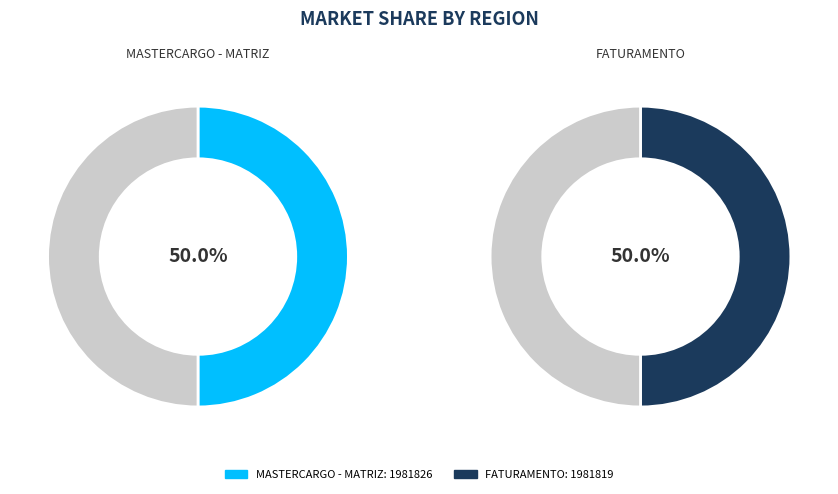

Which has a higher value, MASTERCARGO - MATRIZ or FATURAMENTO?

MASTERCARGO - MATRIZ